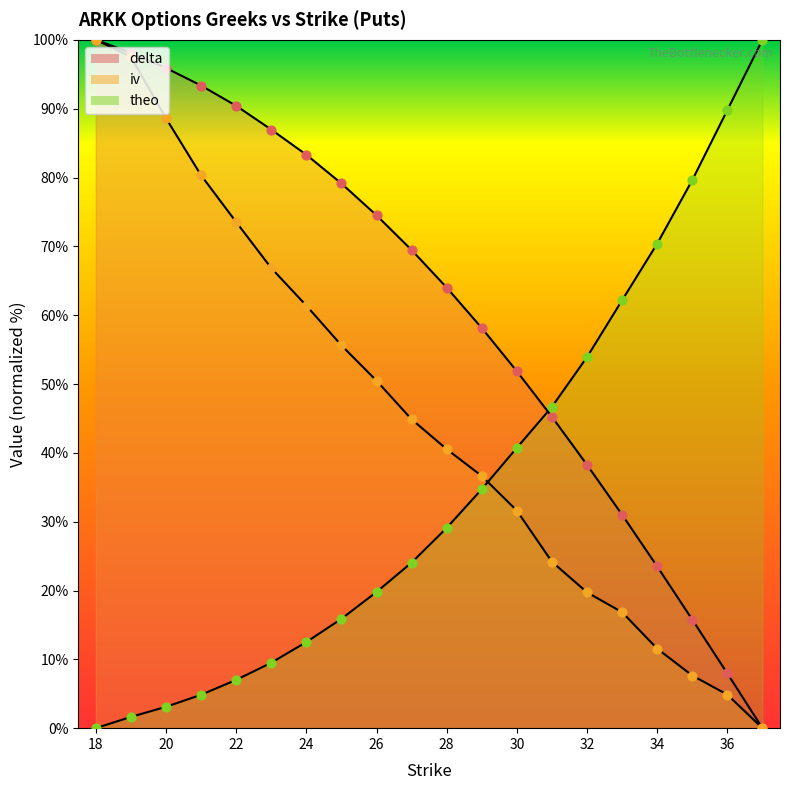

Which series contains the lowest Y value?

delta